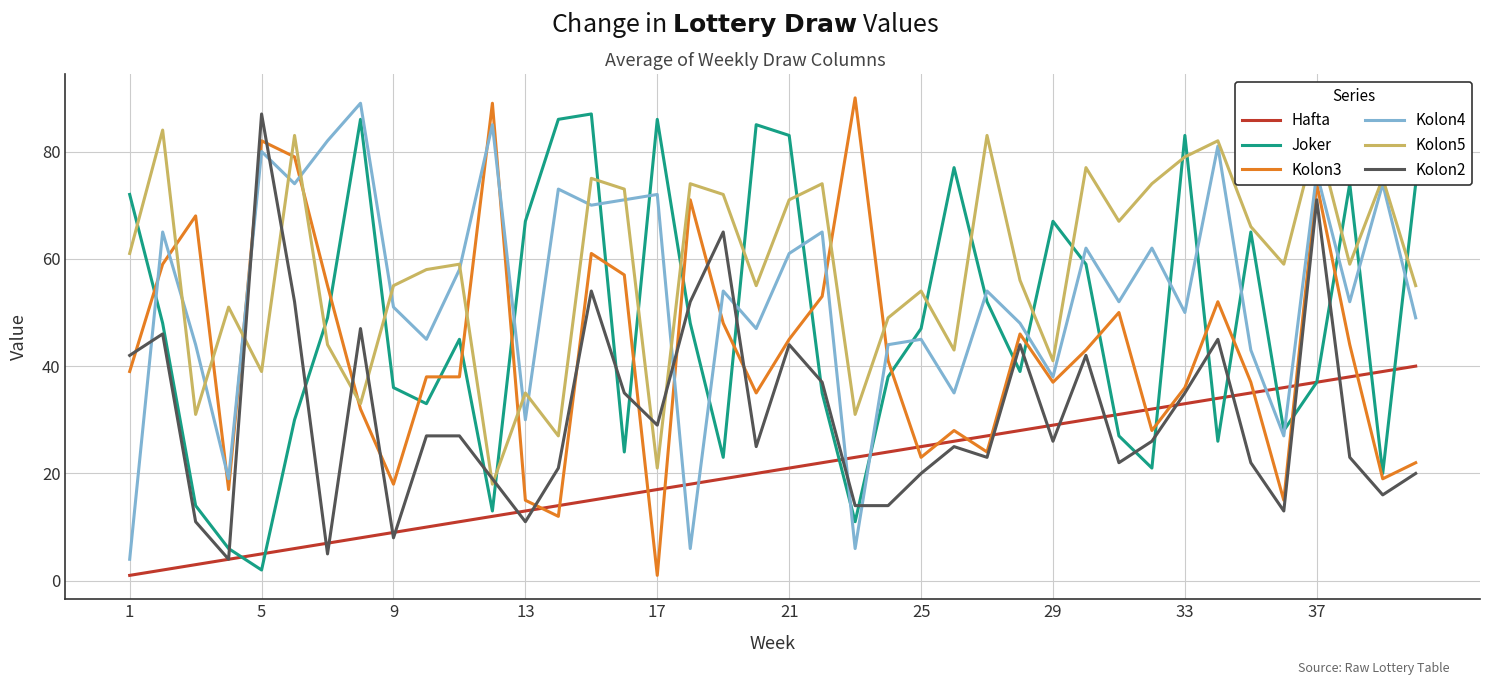

Which series has the largest total across all categories?

Kolon5